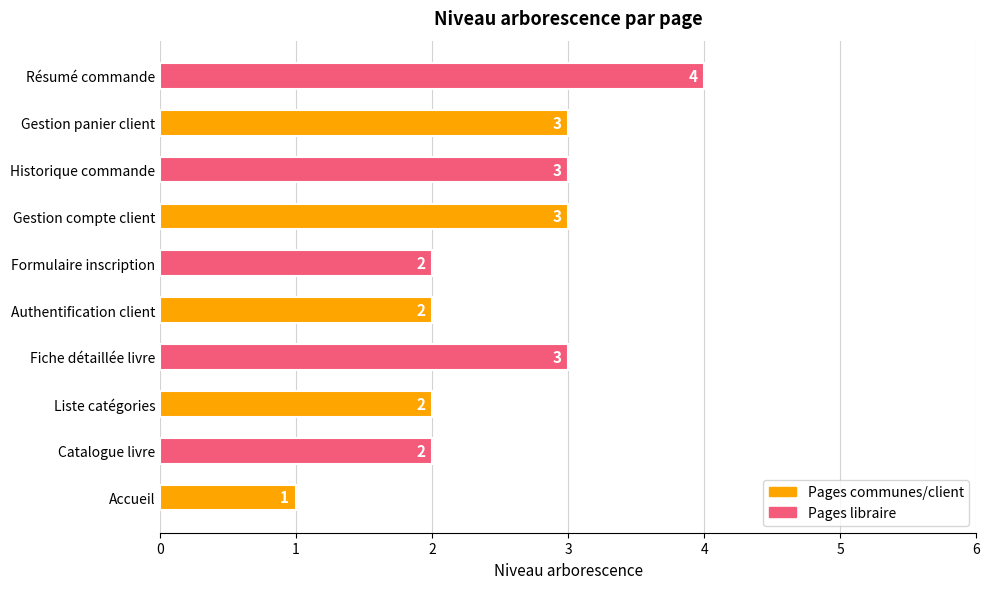

What is the sum of all values?

25